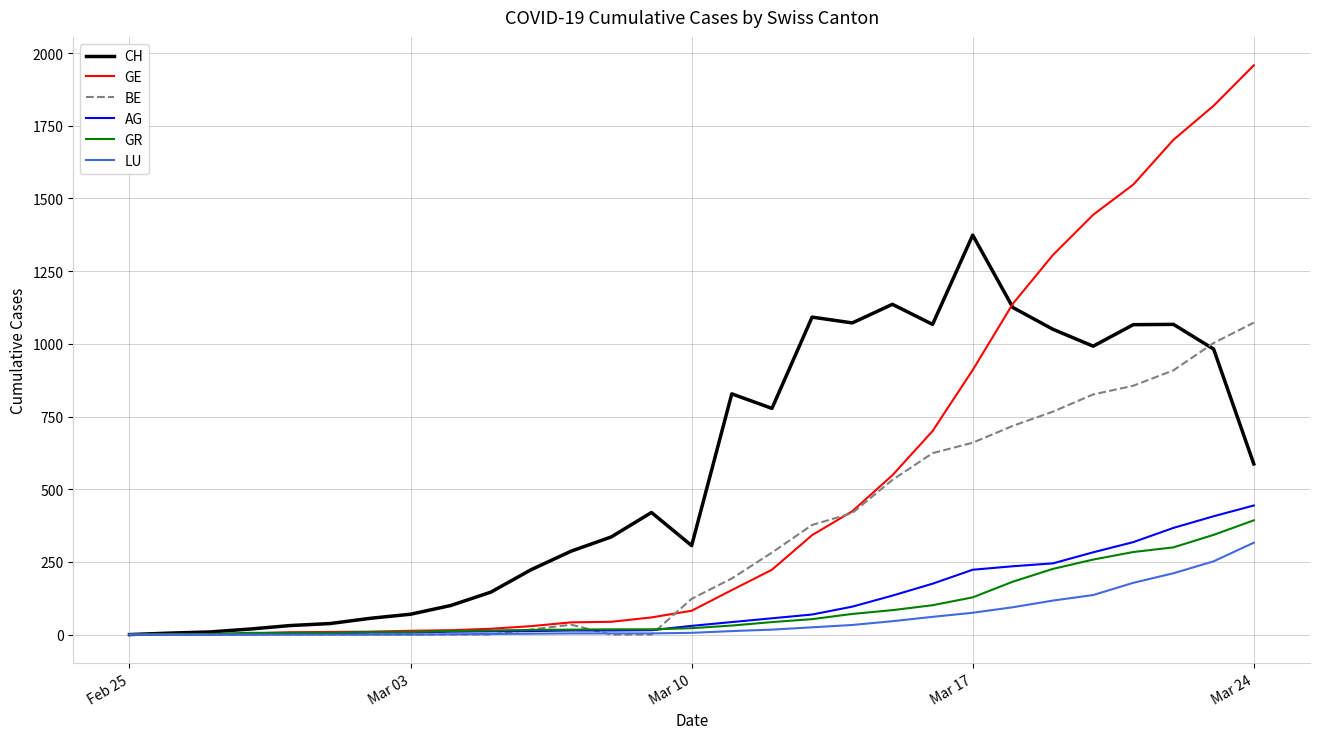

Which series has the widest spread of values?

GE